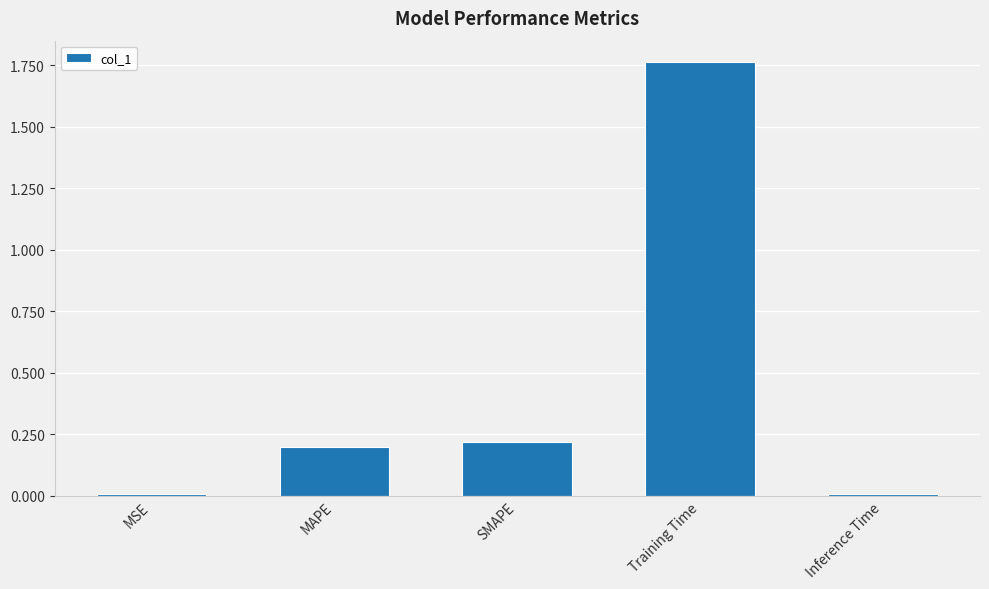

Which label corresponds to the largest value in the chart?

Training Time